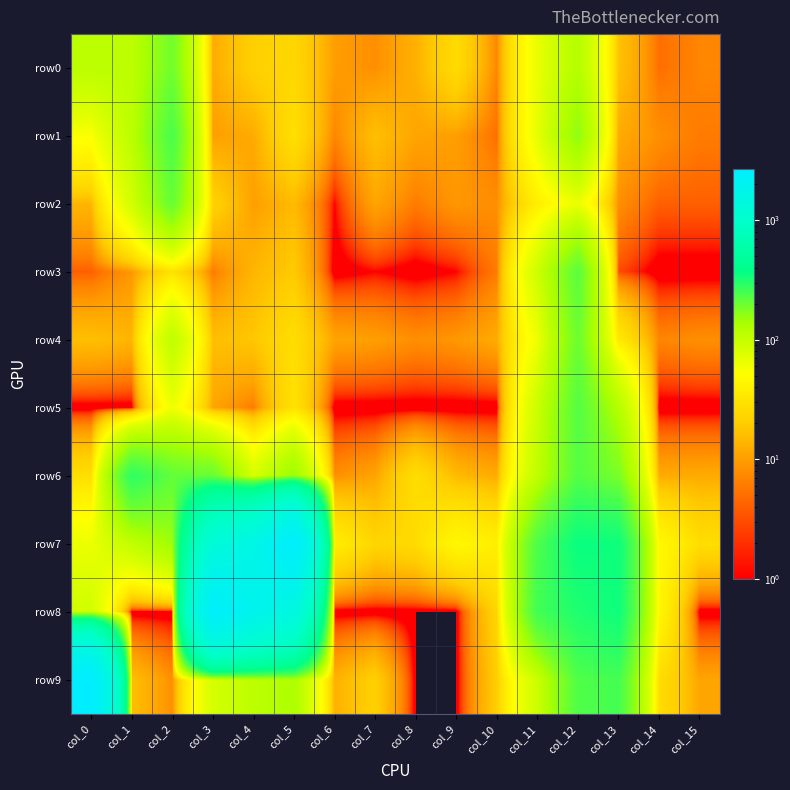

At which category does the chart reach its peak across all series?

col_0